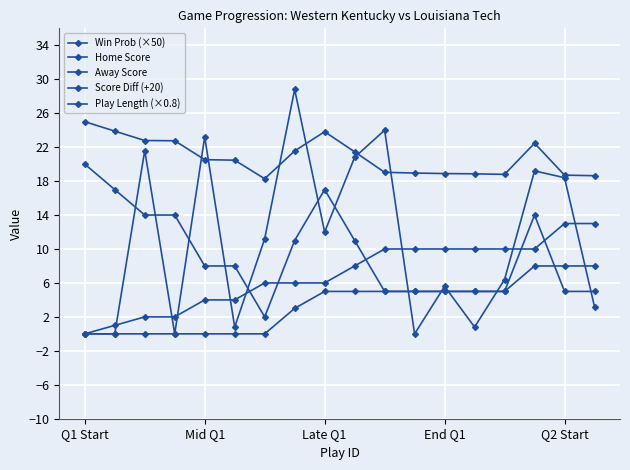

What is the difference between the second highest and minimum values in the Play Length (×0.8) series?

24.0